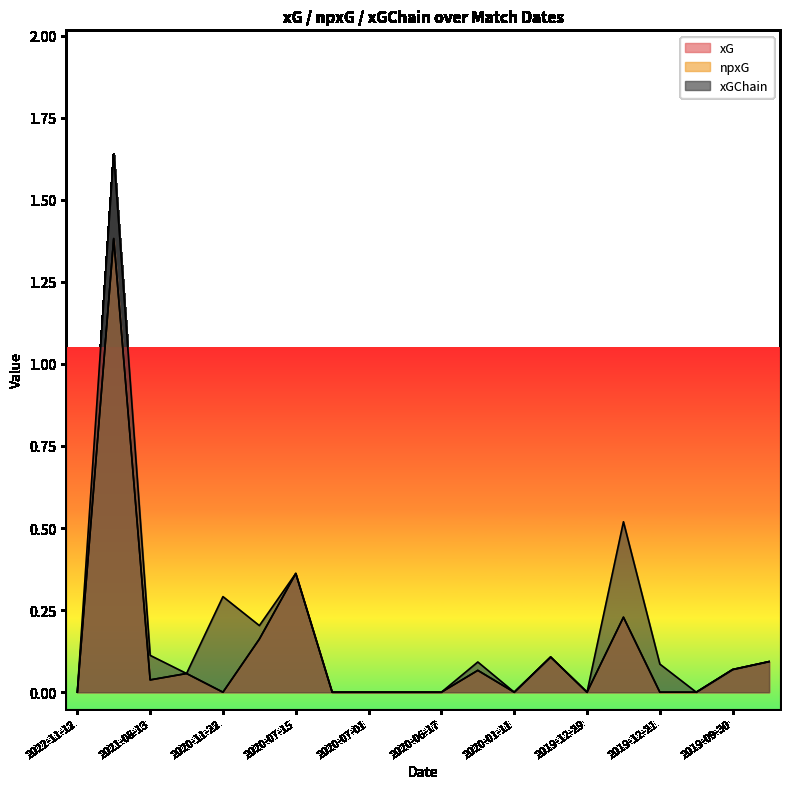

What are all the series names shown in the legend?

xG, npxG, xGChain